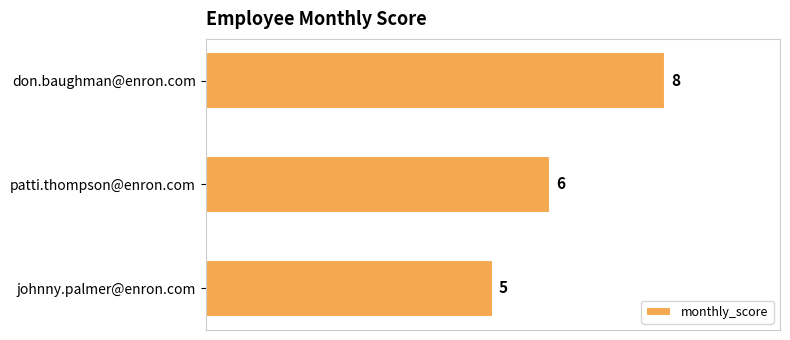

Approximately how many times larger is the value at patti.thompson@enron.com compared to johnny.palmer@enron.com?

1.2